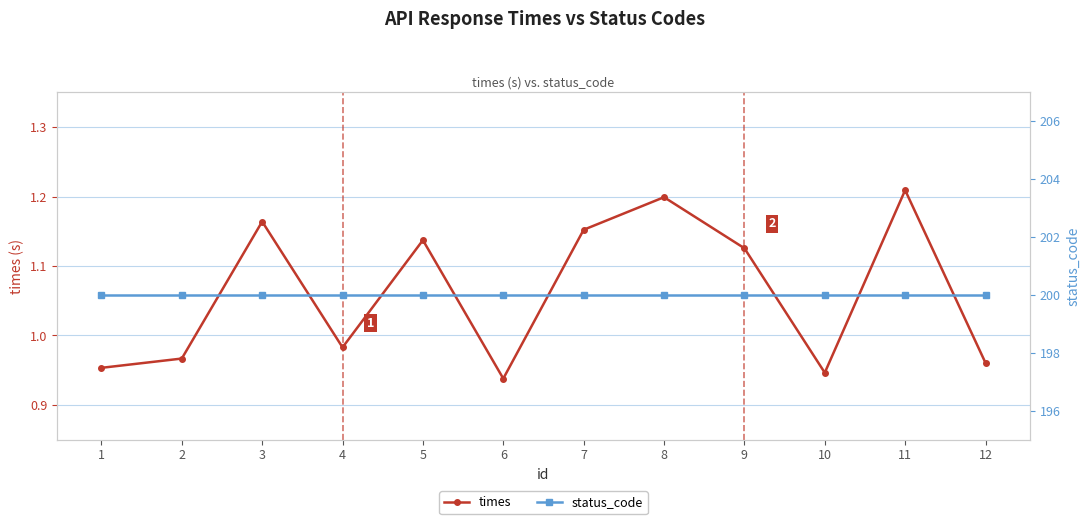

True or false: times and status_code cross at least once.

False